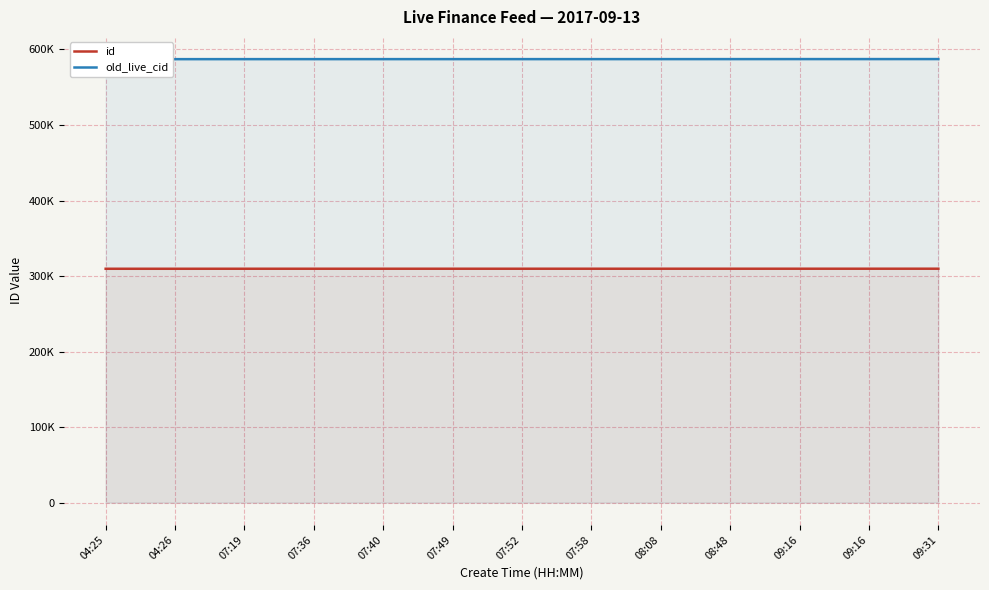

Reading right to left, transcribe all the data shown in this chart.

id: 09:31=309729	09:16=309723	09:16=309722	08:48=309712	08:08=309705	07:58=309703	07:52=309701	07:49=309699	07:40=309692	07:36=309691	07:19=309679	04:26=309657	04:25=309656
old_live_cid: 09:31=587257	09:16=587240	09:16=587239	08:48=587216	08:08=587197	07:58=587195	07:52=587193	07:49=587191	07:40=587184	07:36=587183	07:19=587171	04:26=587149	04:25=587148